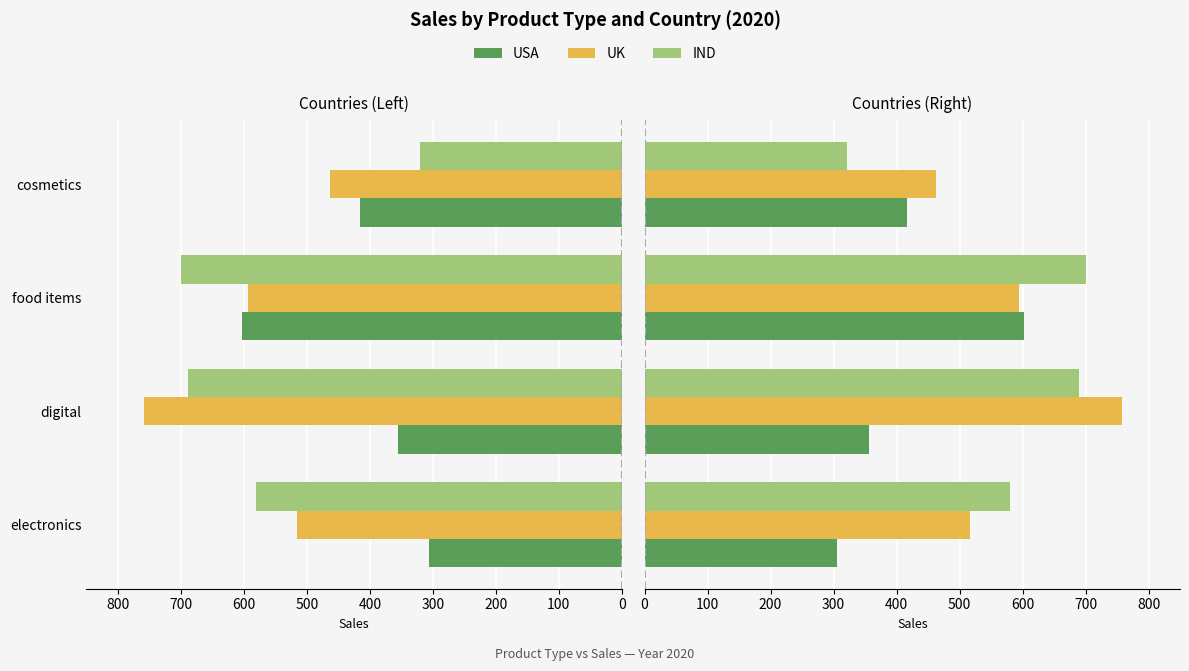

At electronics, list the series in order from largest to smallest.

IND, UK, USA